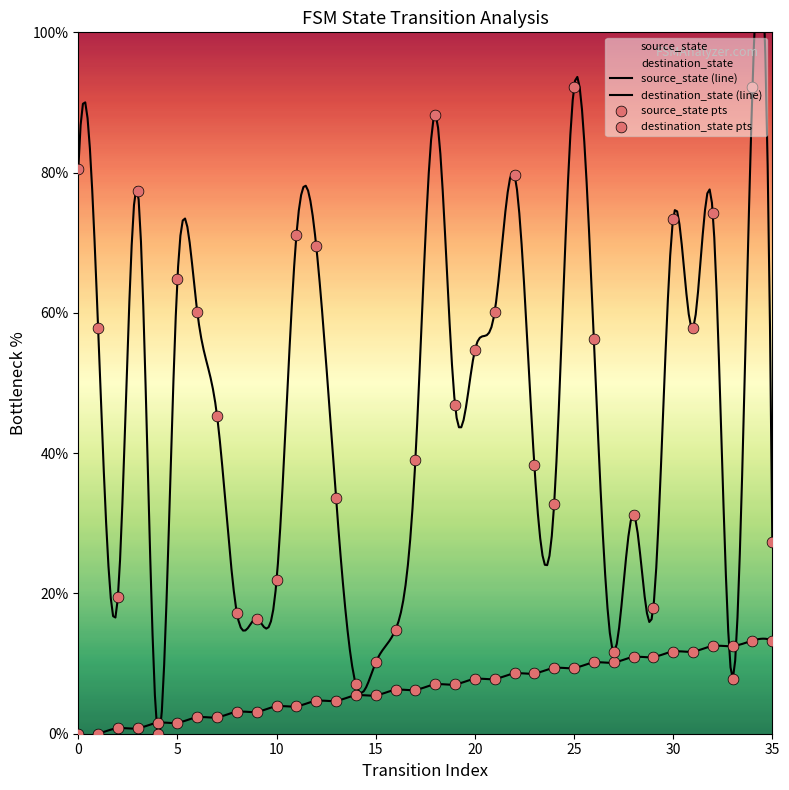

Is the value of destination_state at 5 greater than the value of source_state at 15?

Yes